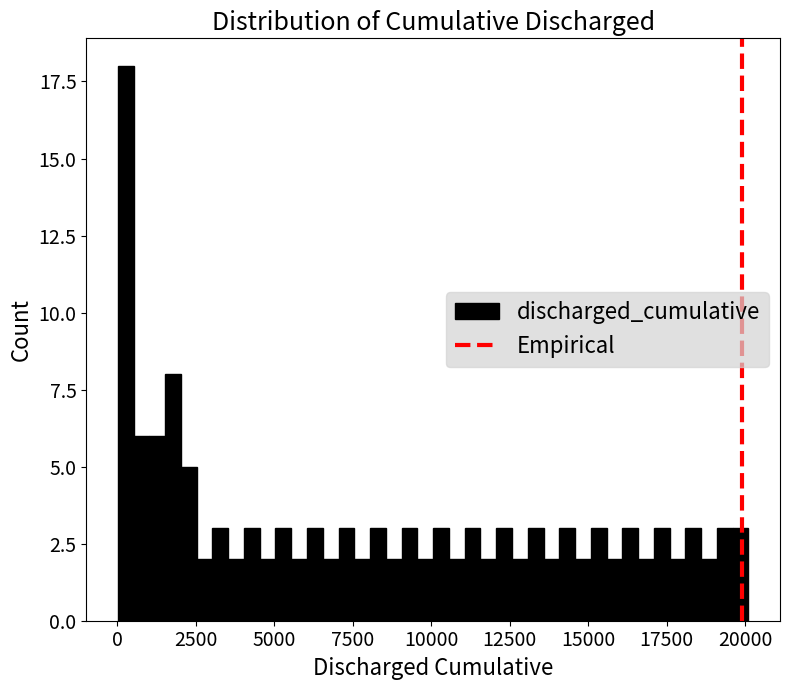

Around what value on the x-axis is the tallest bar? Give the approximate position of its centre, as read against the axis.

500